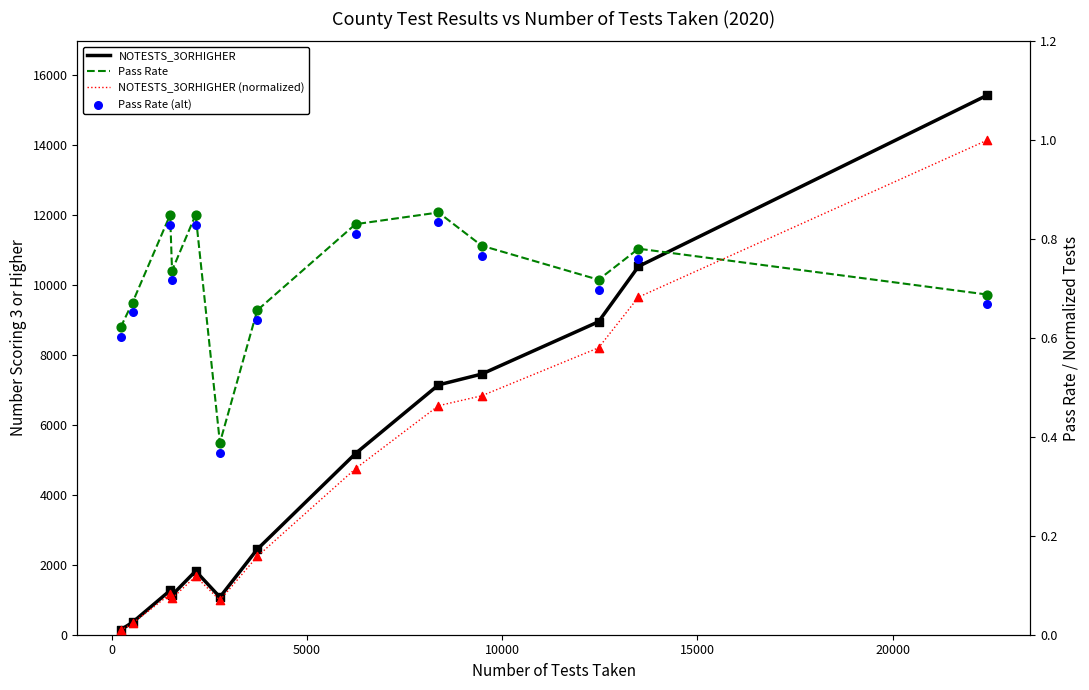

Which series reaches the minimum Y coordinate?

NOTESTS_3ORHIGHER (normalized)